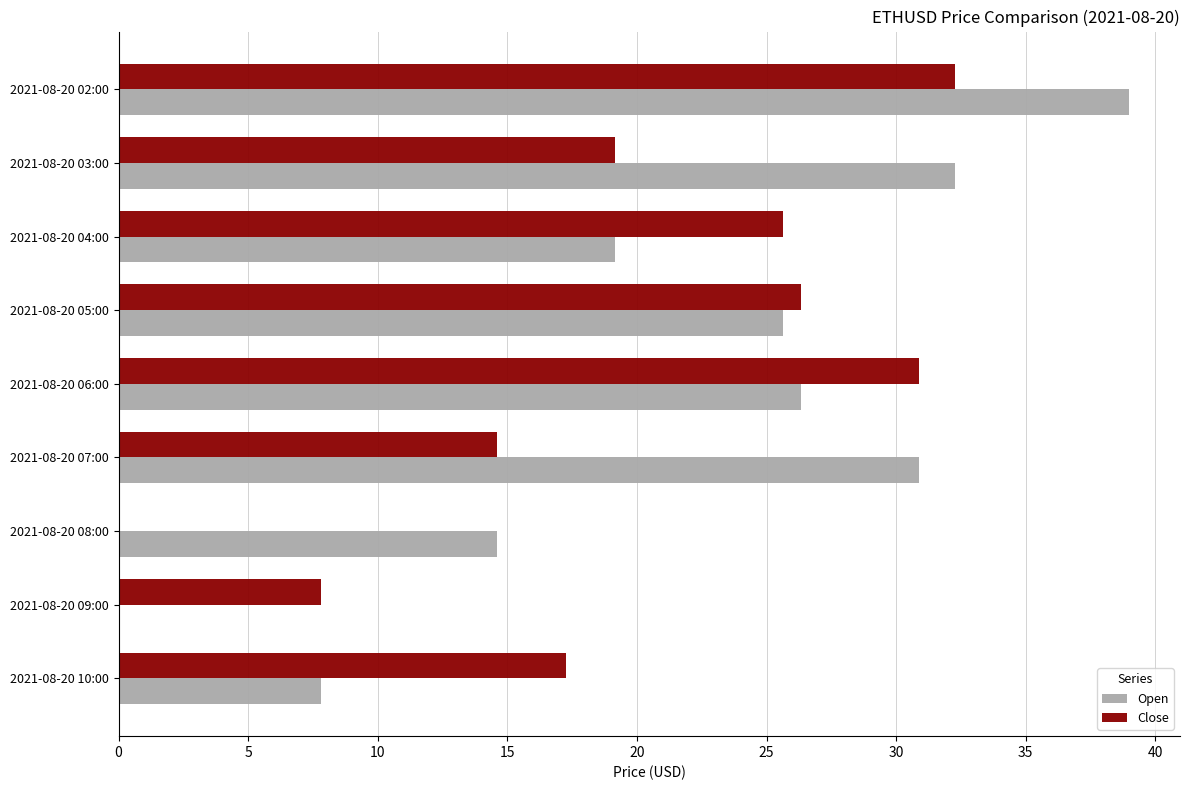

At which label does Close reach its peak?

2021-08-20 02:00